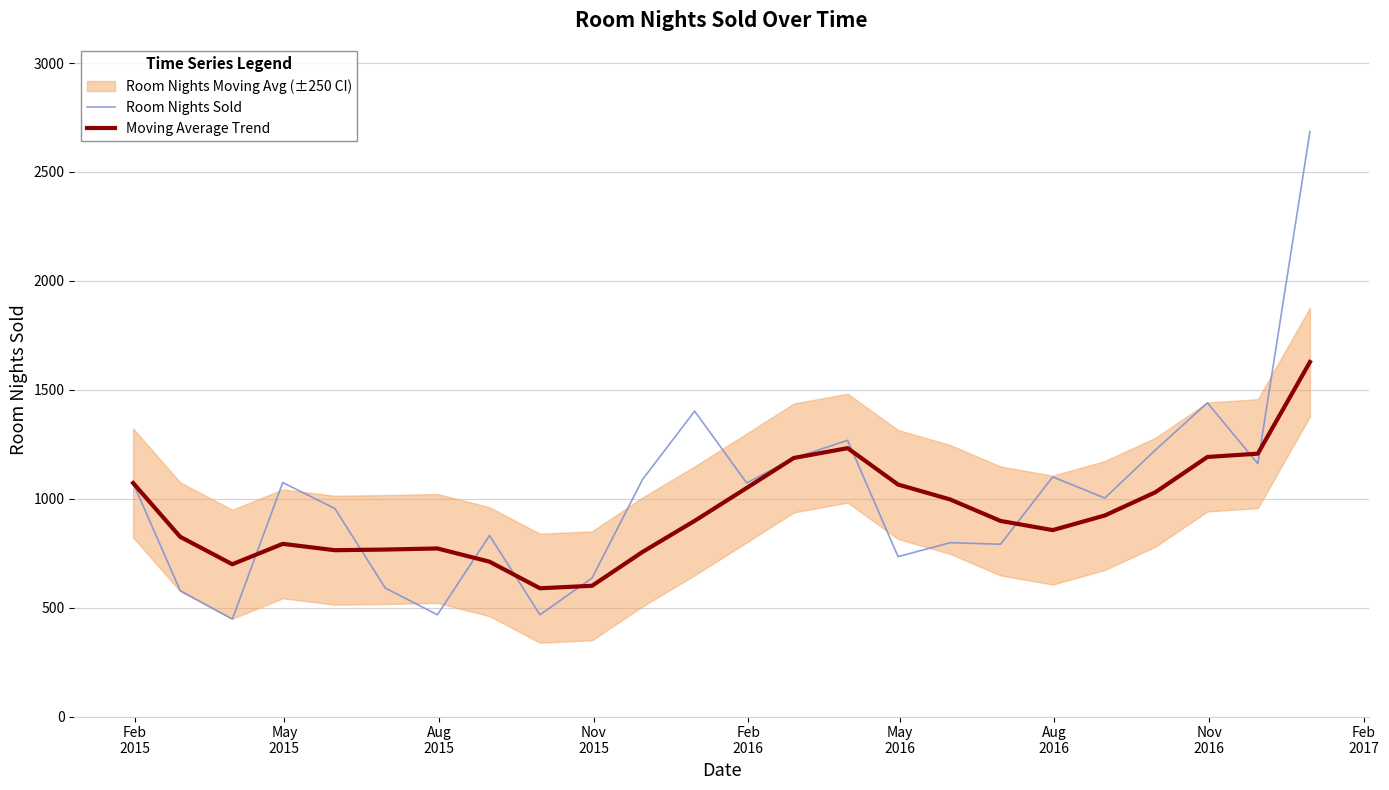

What is the maximum value for Room Nights Sold?

2686.0